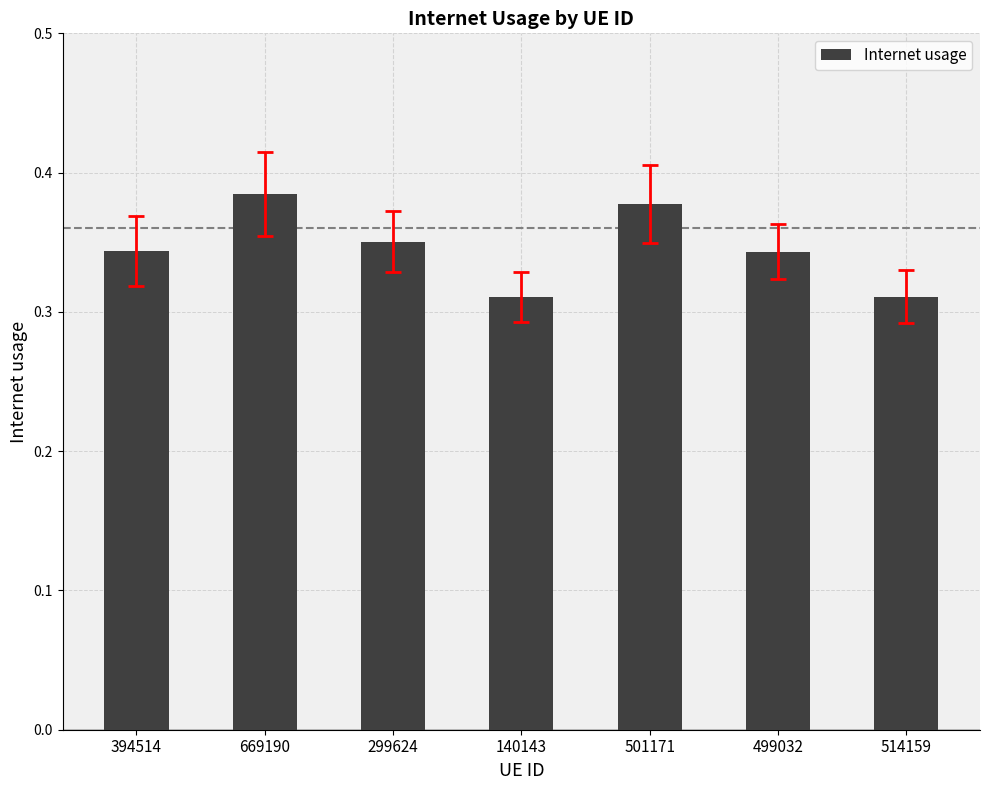

What is the difference between the second highest and second lowest values?

0.1